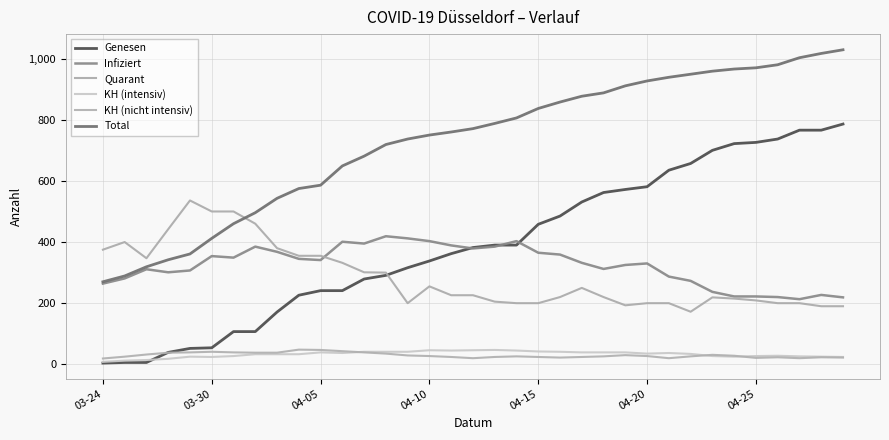

What are all the series names shown in the legend?

Genesen, Infiziert, Quarant, KH (intensiv), KH (nicht intensiv), Total